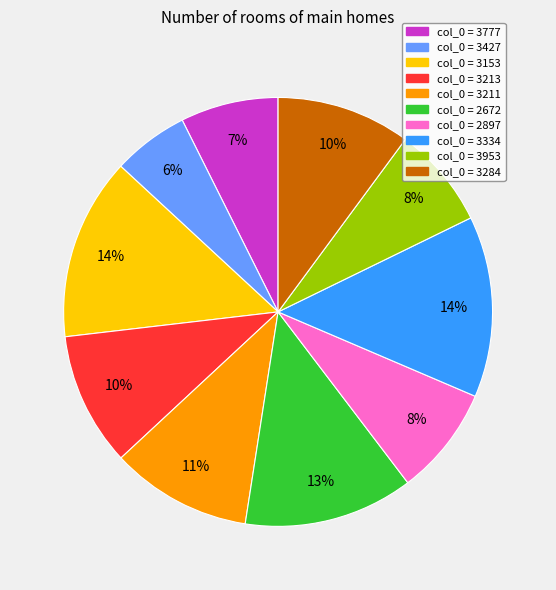

Does any single category account for the majority?

No